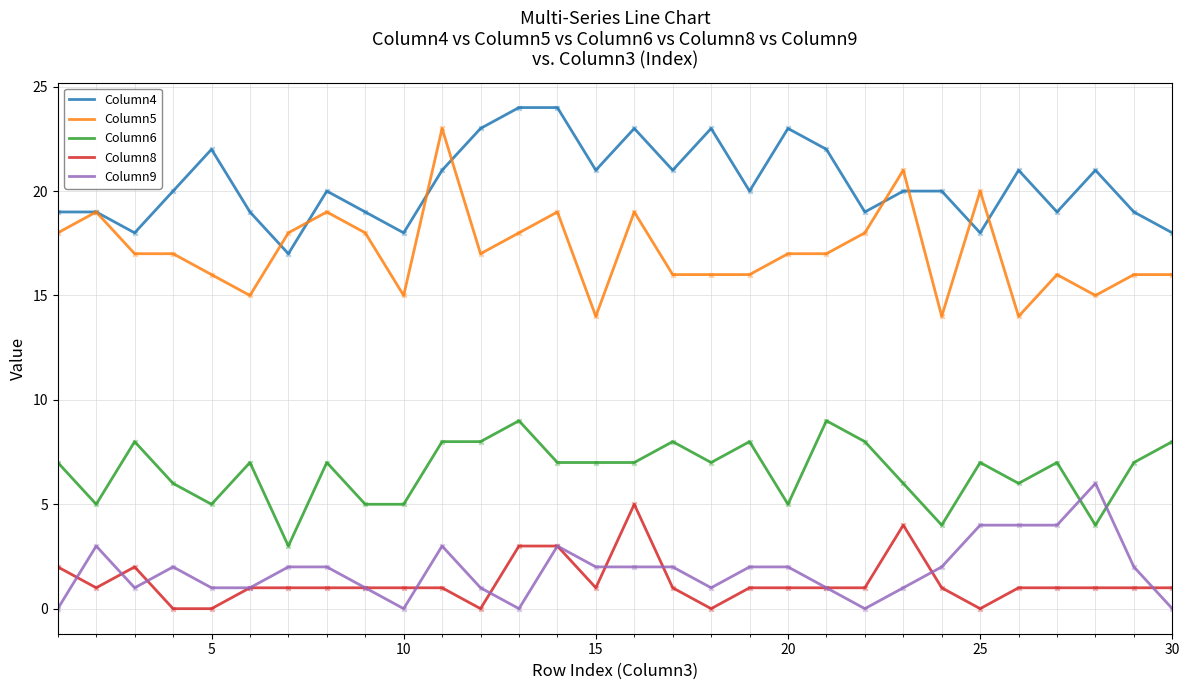

At how many categories does at least one series exceed 4?

30